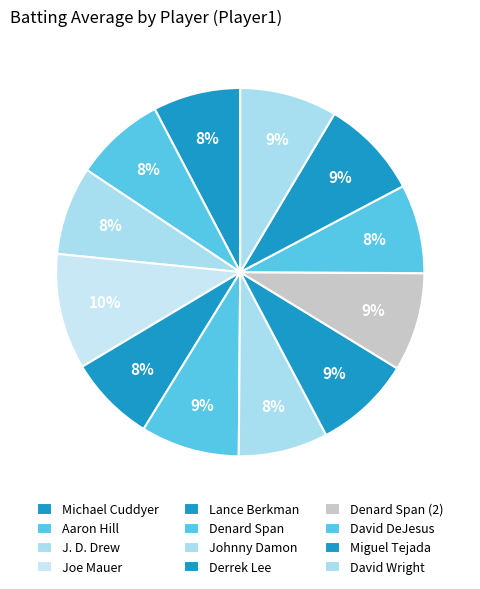

True or false: David DeJesus accounts for 8% of the total.

True